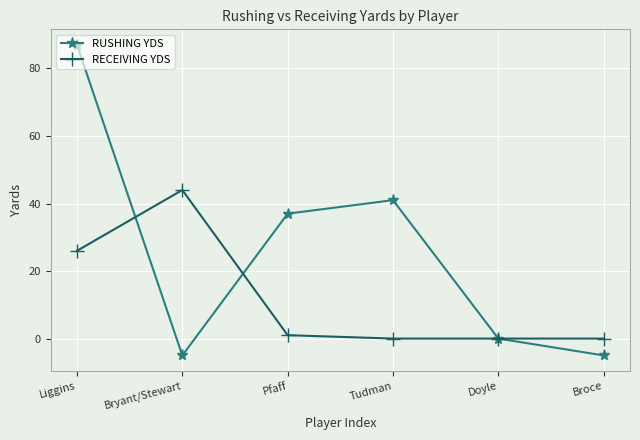

At which label is RECEIVING YDS closest to 22?

Liggins